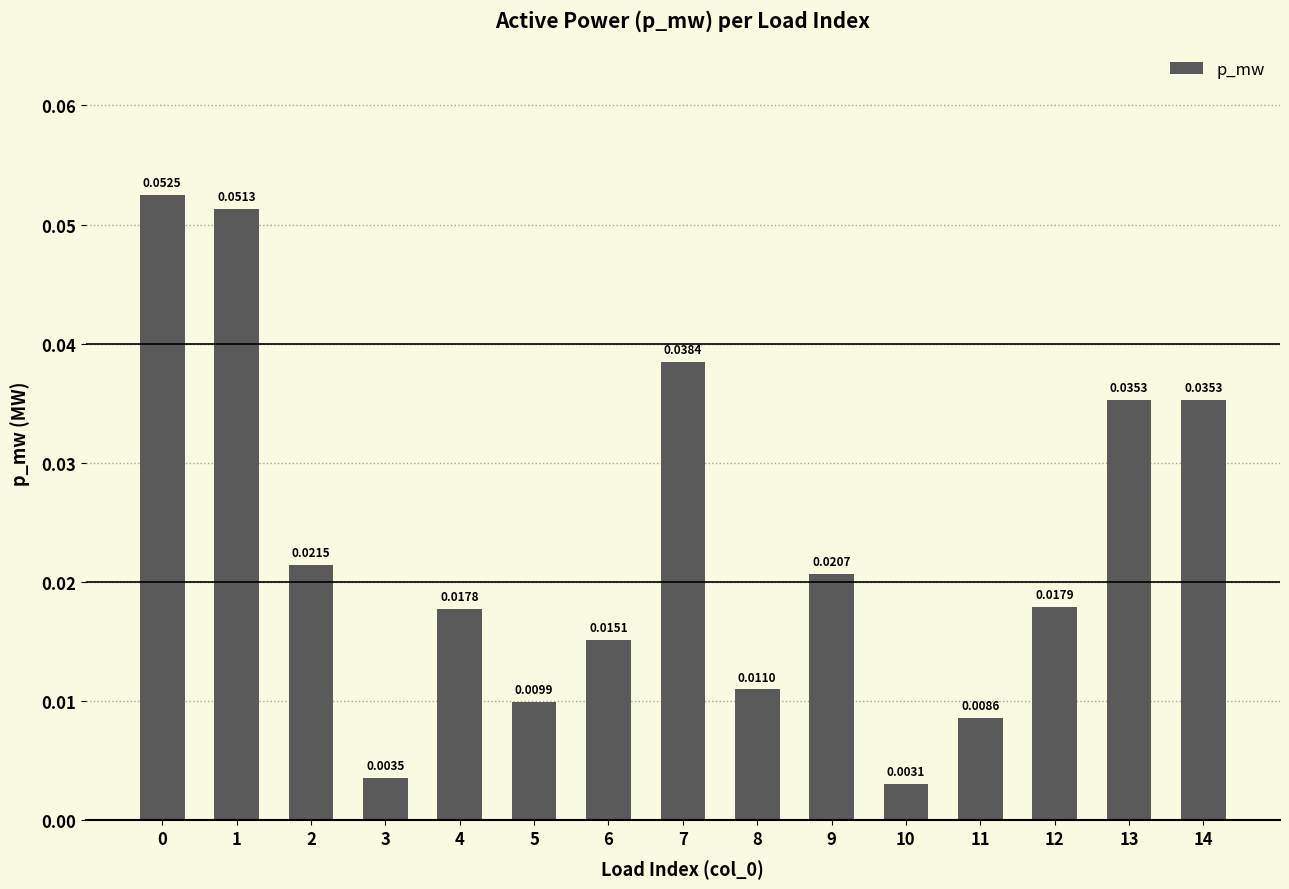

What is the sum of all values?

0.3